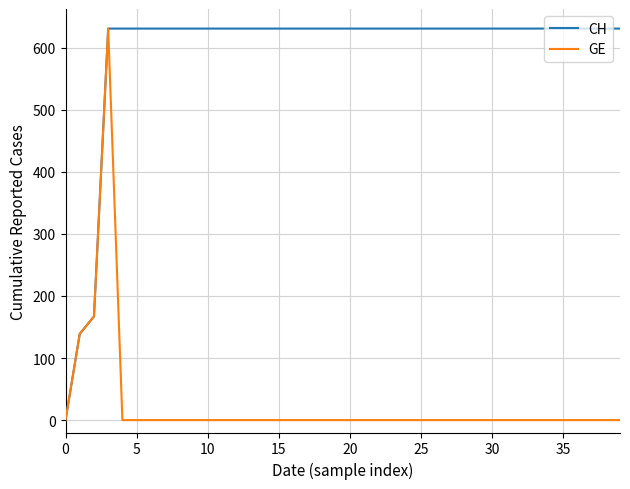

List the series in order of their overall mean, highest first.

CH, GE